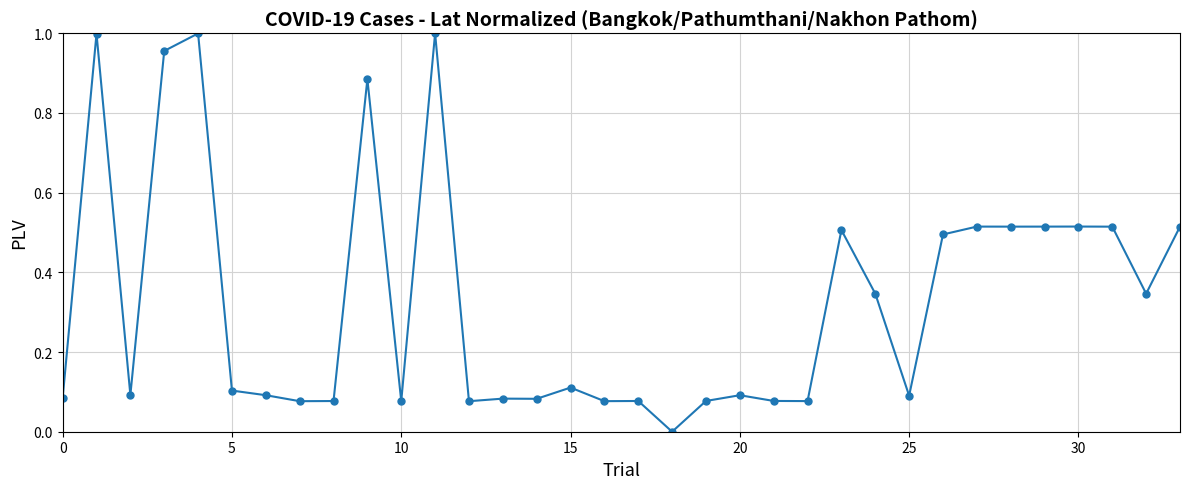

What is the sum of all values?

11.1